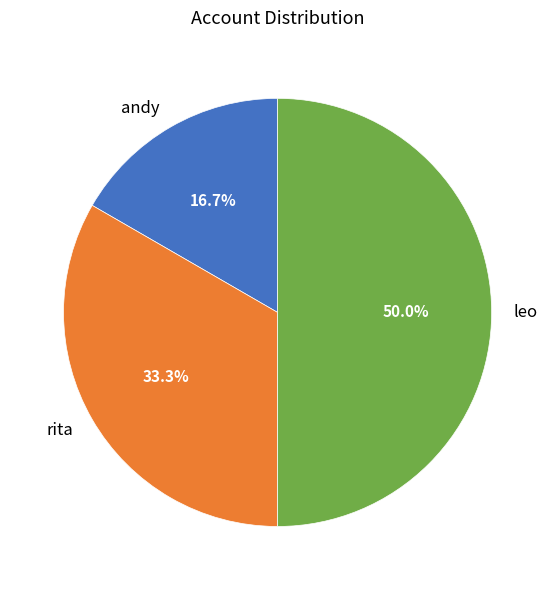

The leo slice represents 39% of the pie. True or false?

False